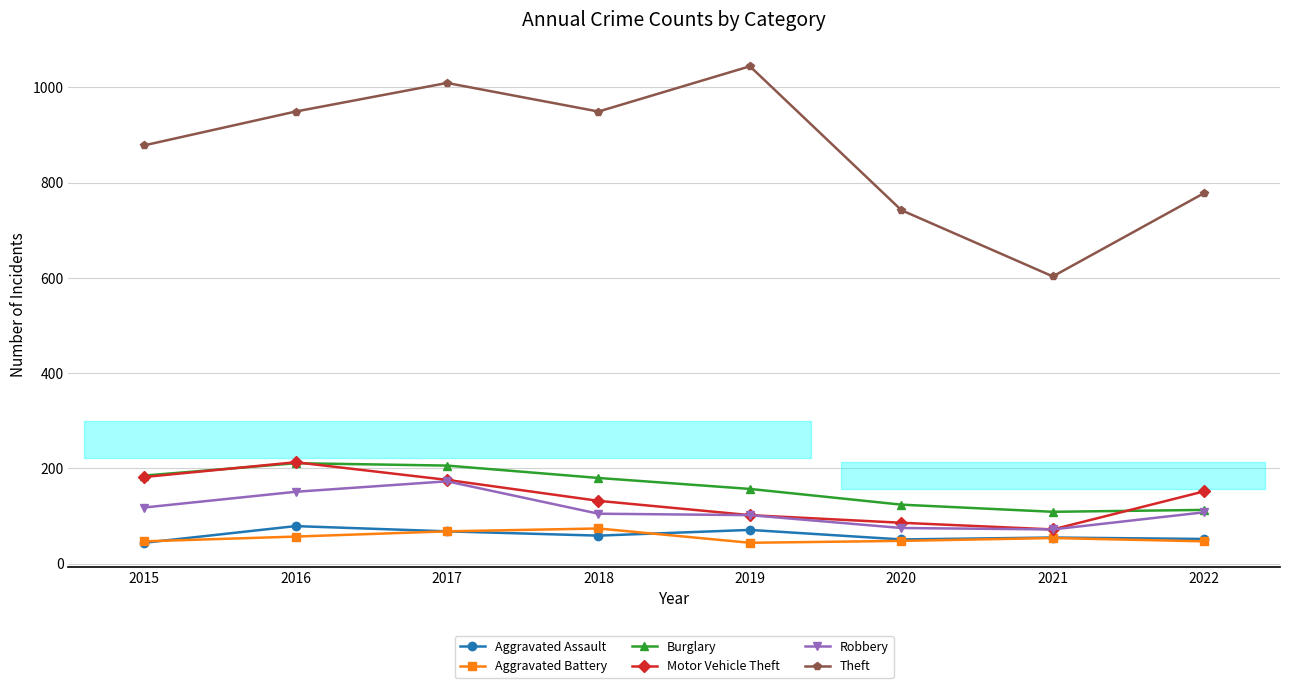

What is the difference between the second highest and minimum values in the Theft series?

406